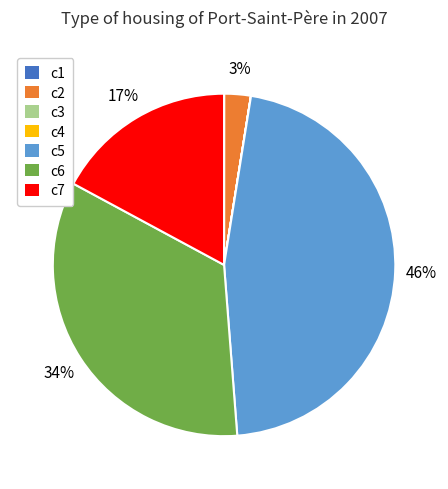

Does any single category account for the majority?

No